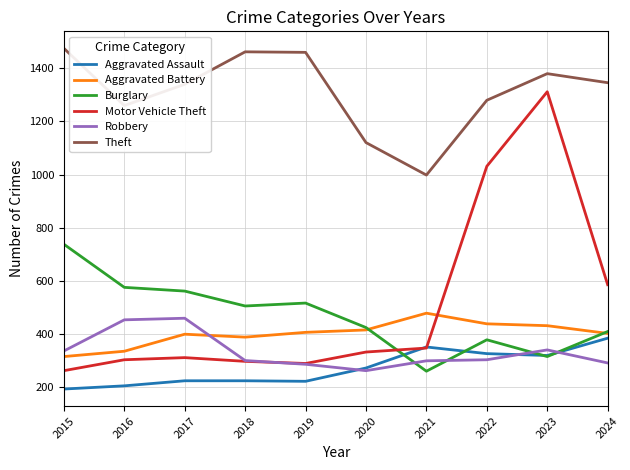

What are all the series names shown in the legend?

Aggravated Assault, Aggravated Battery, Burglary, Motor Vehicle Theft, Robbery, Theft